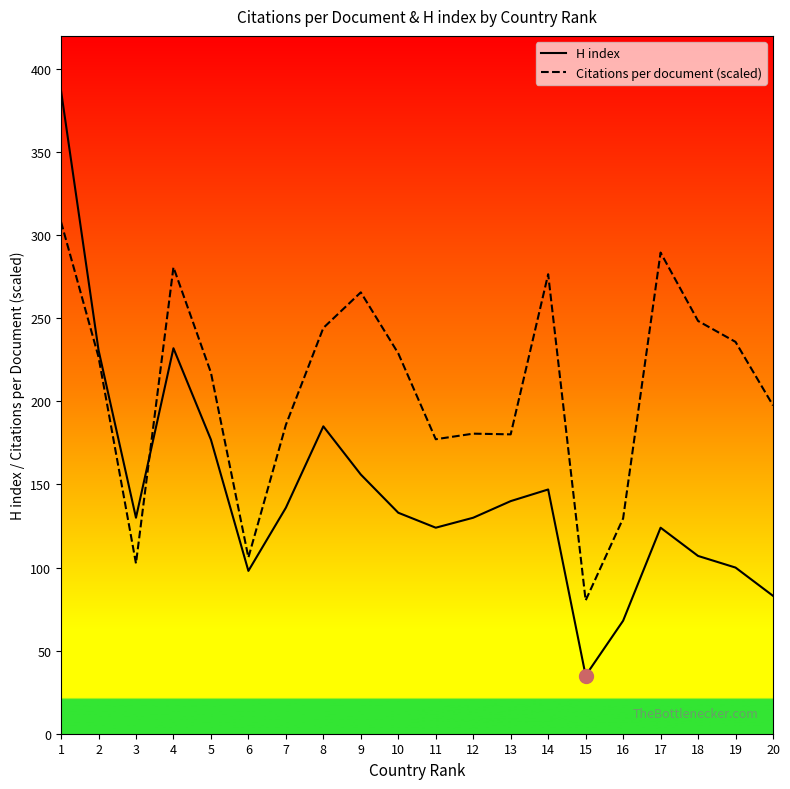

Which label corresponds to the smallest value in the chart?

15